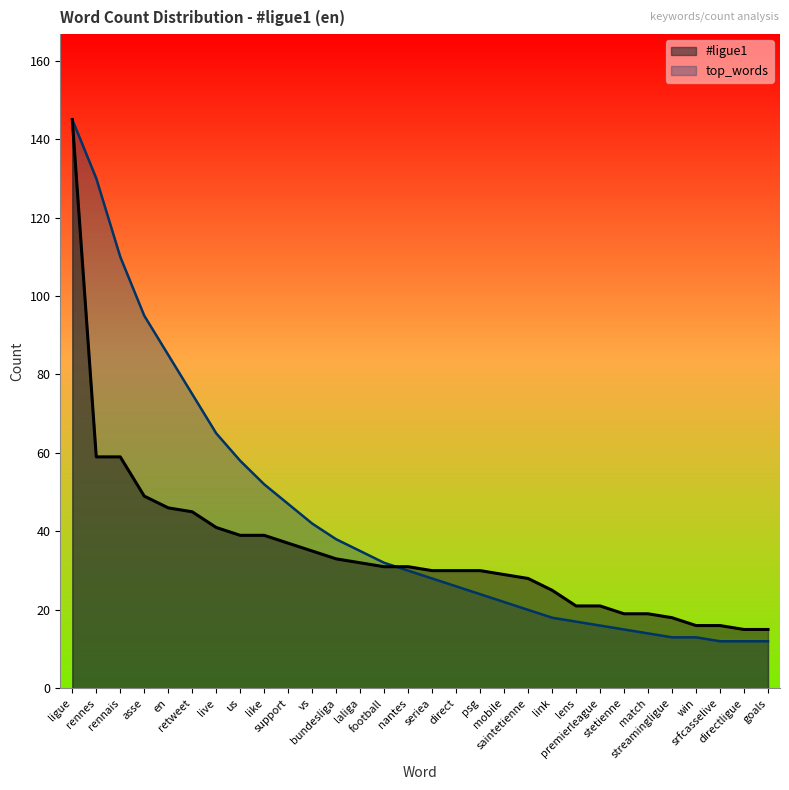

Reading left to right, transcribe all the data shown in this chart.

#ligue1: ligue=145	rennes=59	rennais=59	asse=49	en=46	retweet=45	live=41	us=39	like=39	support=37	vs=35	bundesliga=33	laliga=32	football=31	nantes=31	seriea=30	direct=30	psg=30	mobile=29	saintetienne=28	link=25	lens=21	premierleague=21	stetienne=19	match=19	streamingligue=18	win=16	srfcasselive=16	directligue=15	goals=15
top_words: ligue=145	rennes=130	rennais=110	asse=95	en=85	retweet=75	live=65	us=58	like=52	support=47	vs=42	bundesliga=38	laliga=35	football=32	nantes=30	seriea=28	direct=26	psg=24	mobile=22	saintetienne=20	link=18	lens=17	premierleague=16	stetienne=15	match=14	streamingligue=13	win=13	srfcasselive=12	directligue=12	goals=12